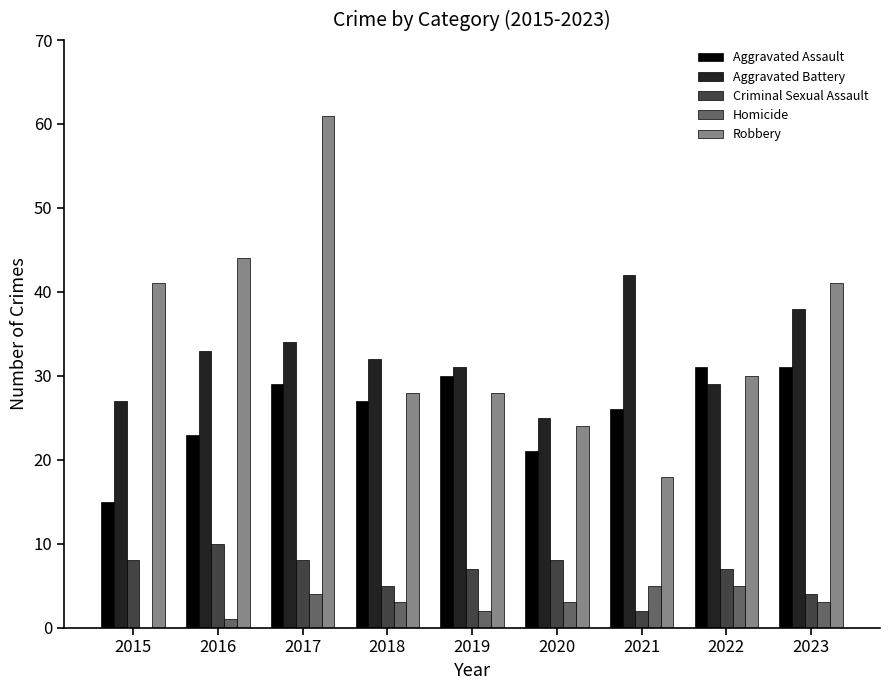

Count the number of categories in the chart.

9